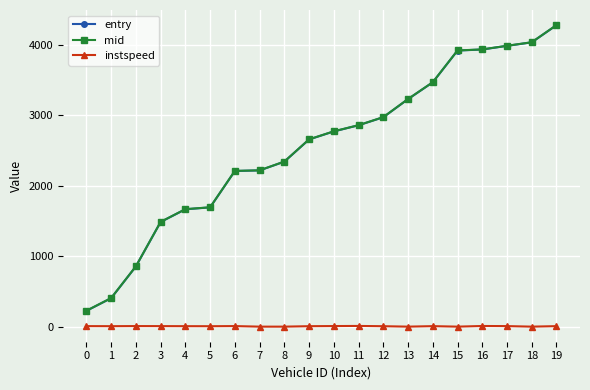

At which category is the sum across all series the highest?

19